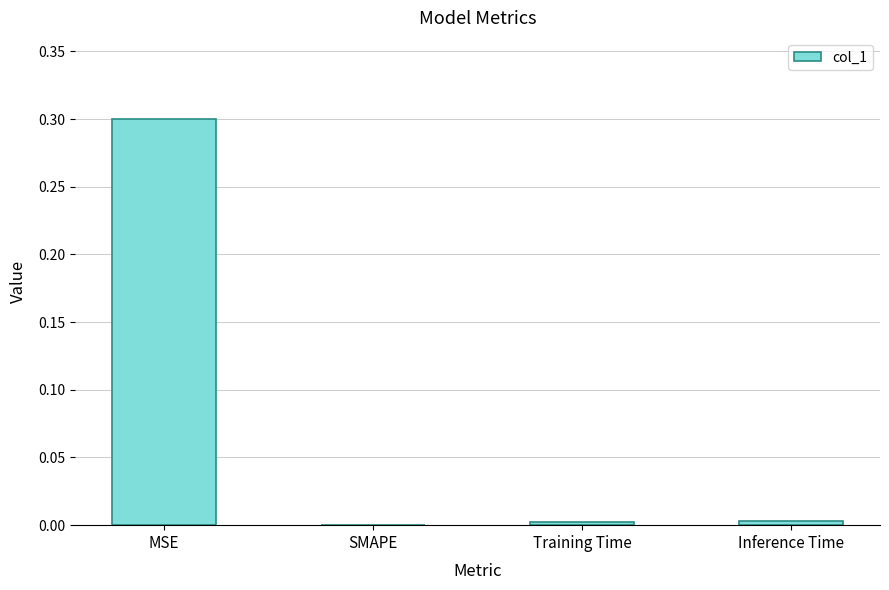

What is the sum of the values at SMAPE and MSE?

0.3